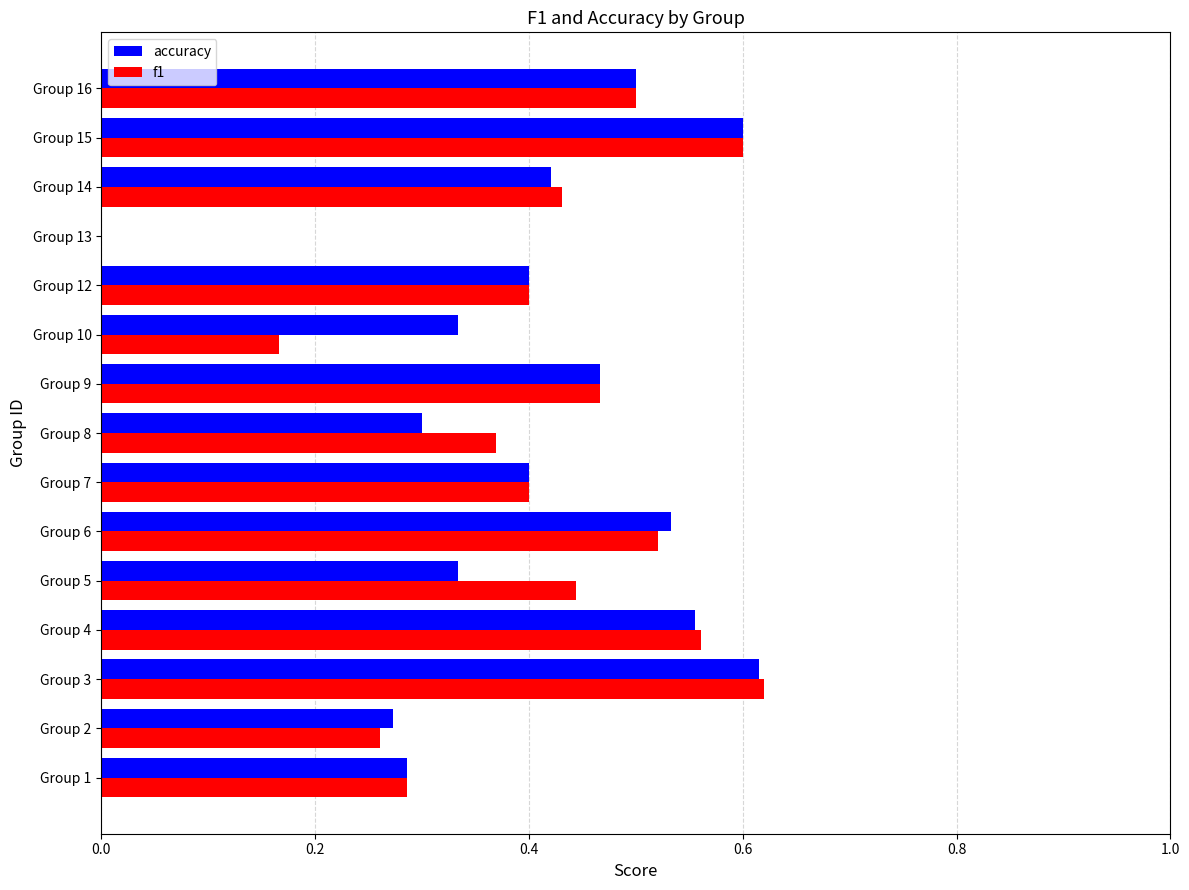

What is the sum of all accuracy values?

6.0